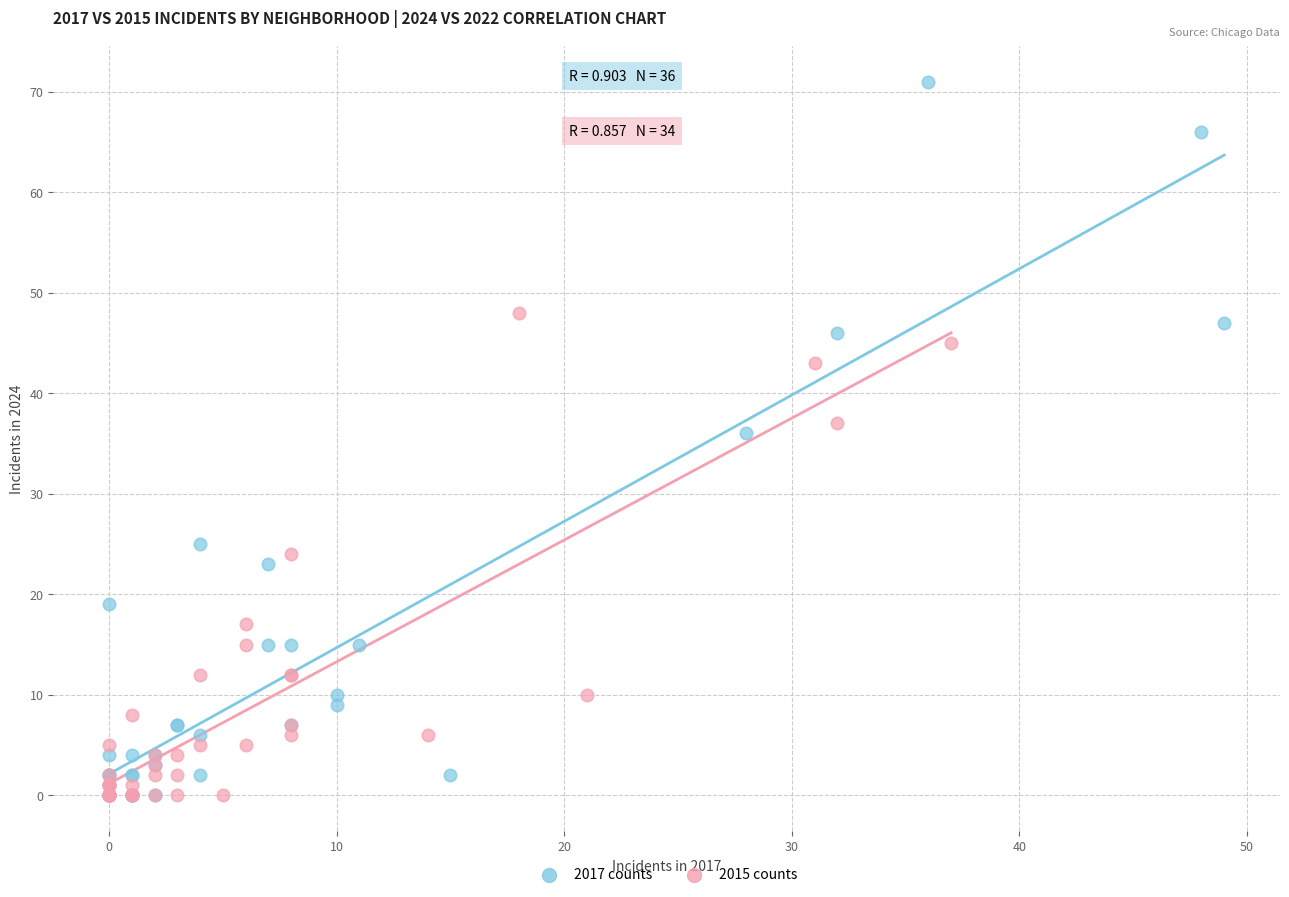

Which series contains the highest Y value?

2017 counts